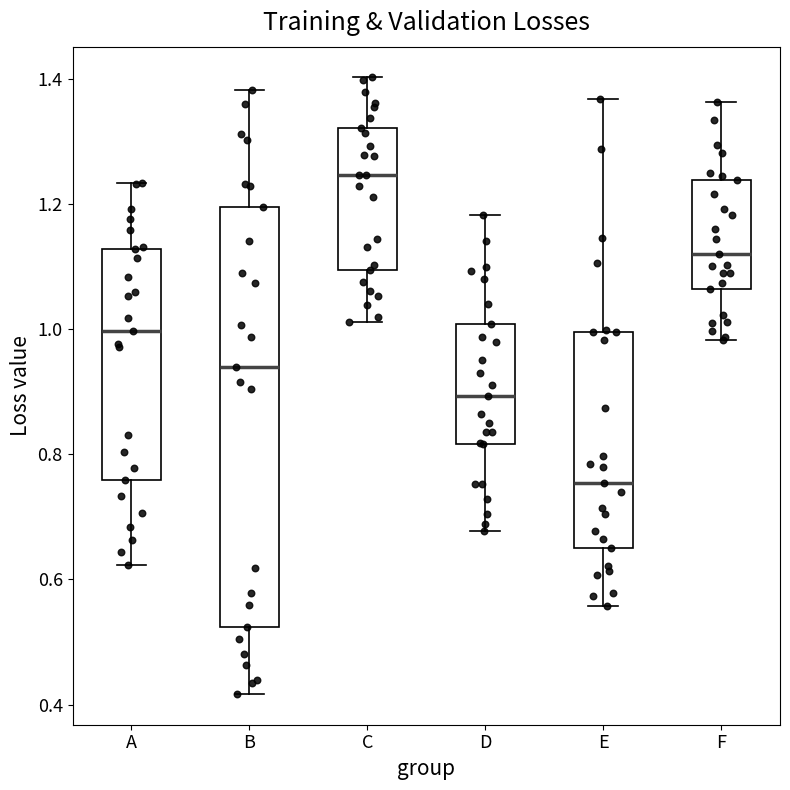

Which box's median line is the lowest?

E